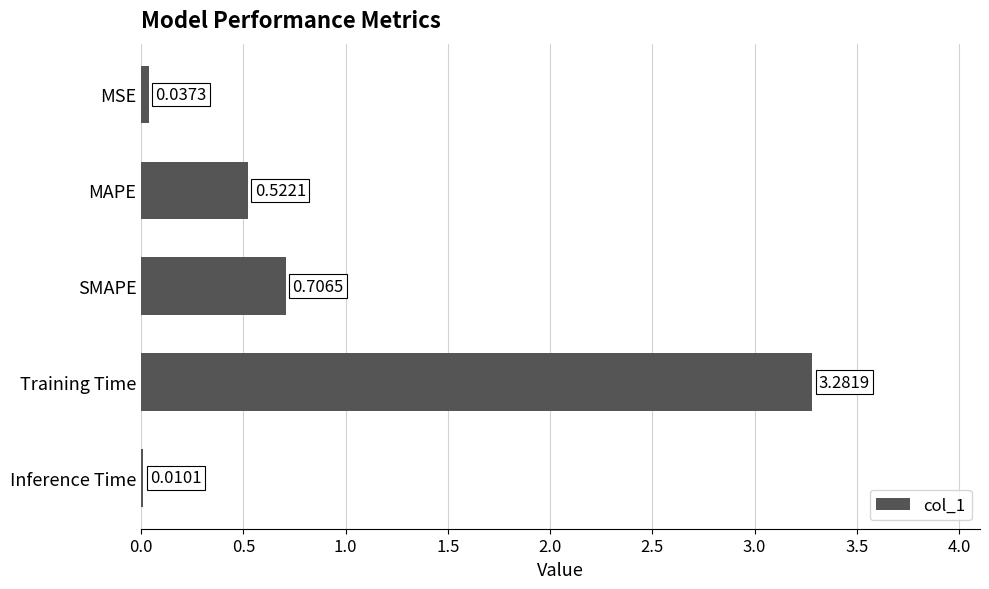

Are the bars grouped side by side (vs. stacked)?

No